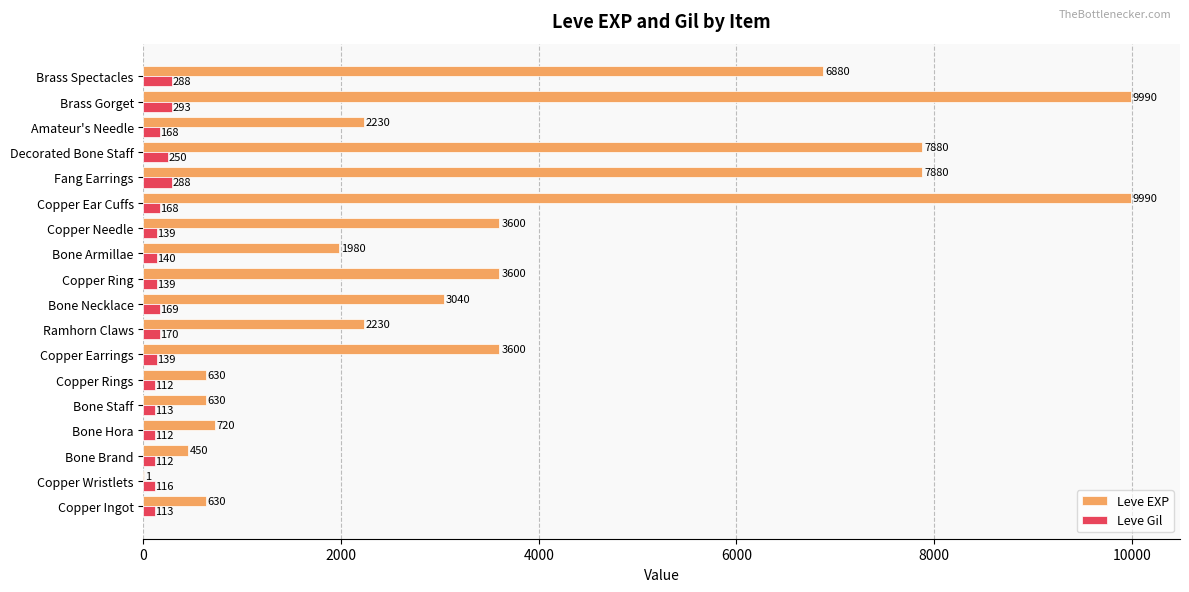

Which series has the largest total across all categories?

Leve EXP